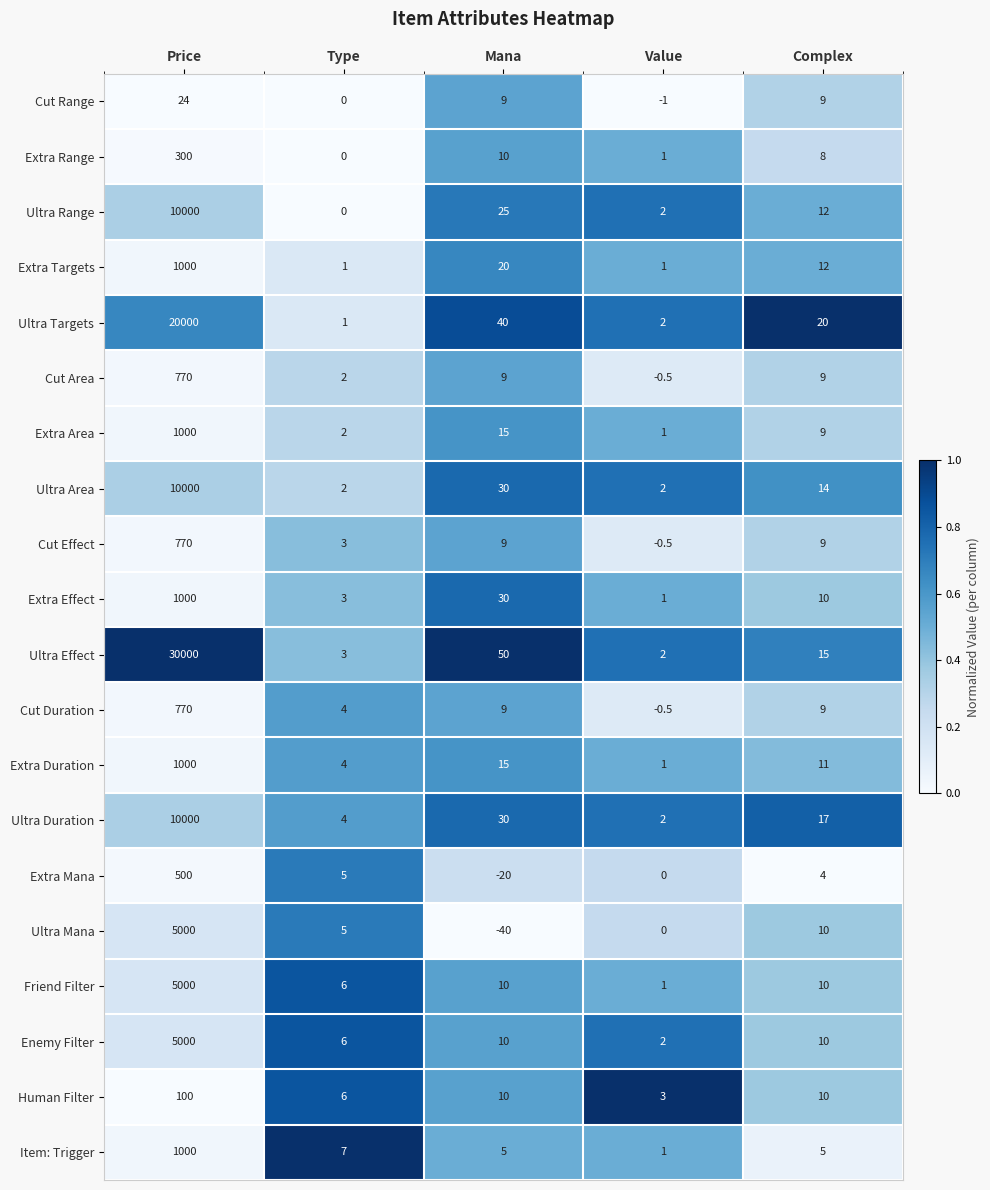

At which category is the sum across all series the highest?

Price